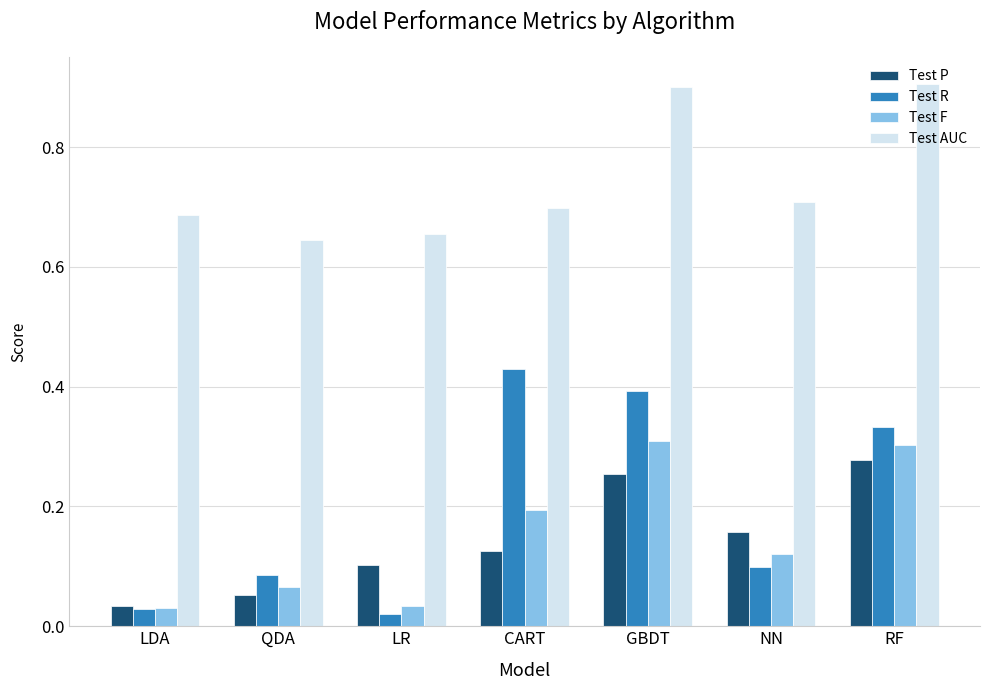

What are all the series names shown in the legend?

Test P, Test R, Test F, Test AUC